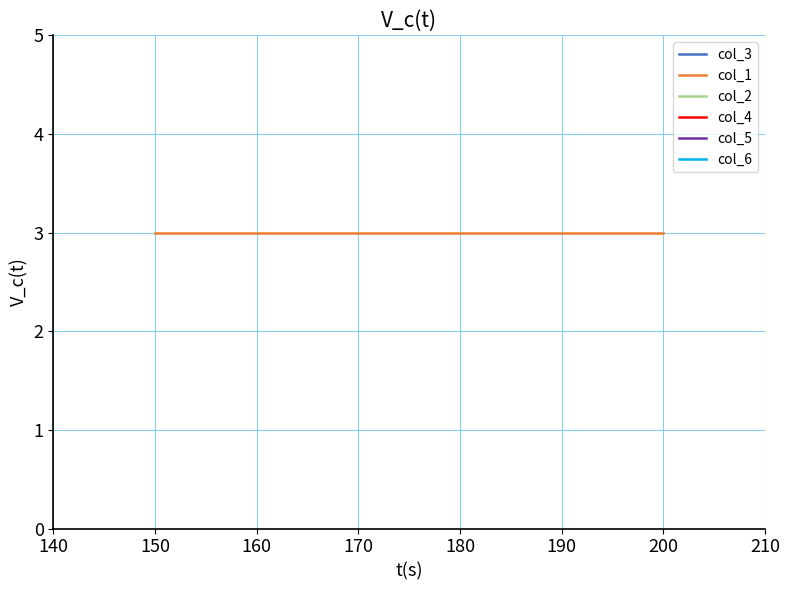

Does the chart have visible grid lines?

Yes